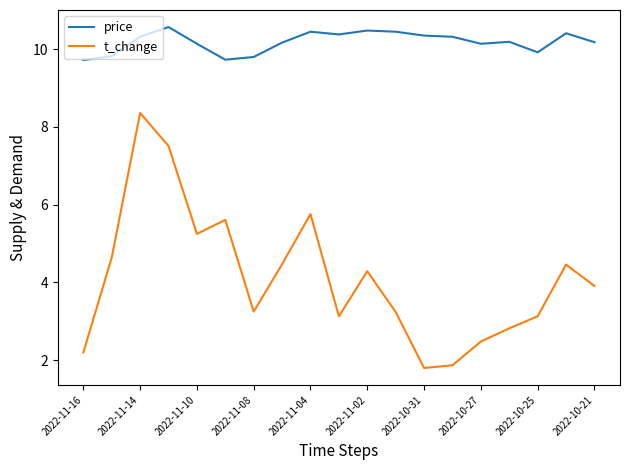

Which series has the largest range (max minus min)?

t_change